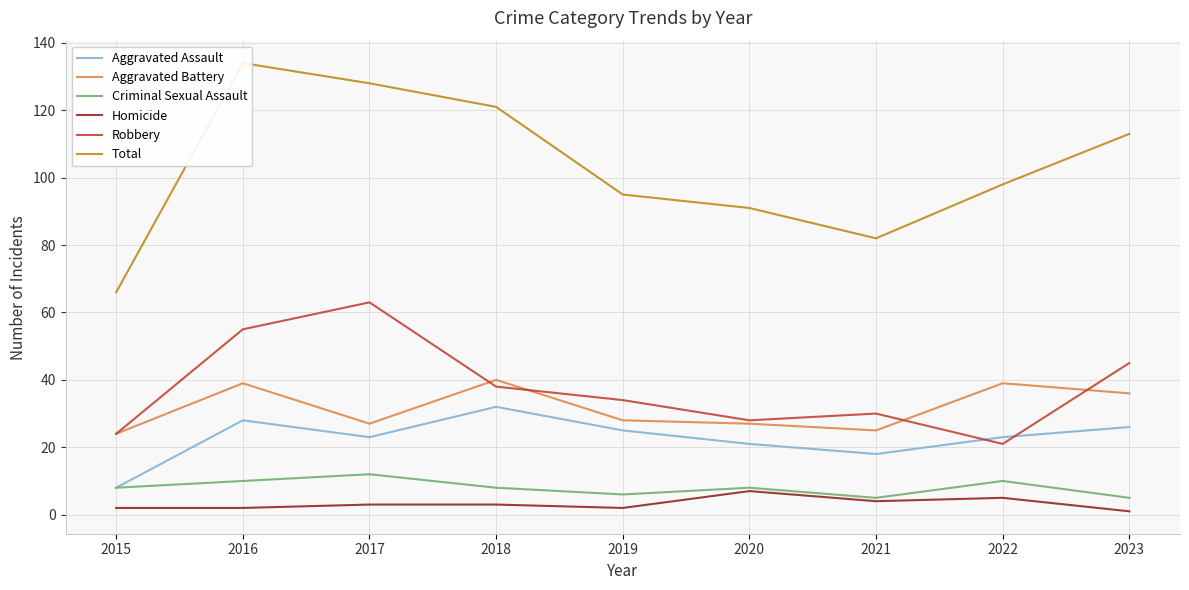

Reading left to right, extract all data points from this chart.

Aggravated Assault: 8	28	23	32	25	21	18	23	26
Aggravated Battery: 24	39	27	40	28	27	25	39	36
Criminal Sexual Assault: 8	10	12	8	6	8	5	10	5
Homicide: 2	2	3	3	2	7	4	5	1
Robbery: 24	55	63	38	34	28	30	21	45
Total: 66	134	128	121	95	91	82	98	113